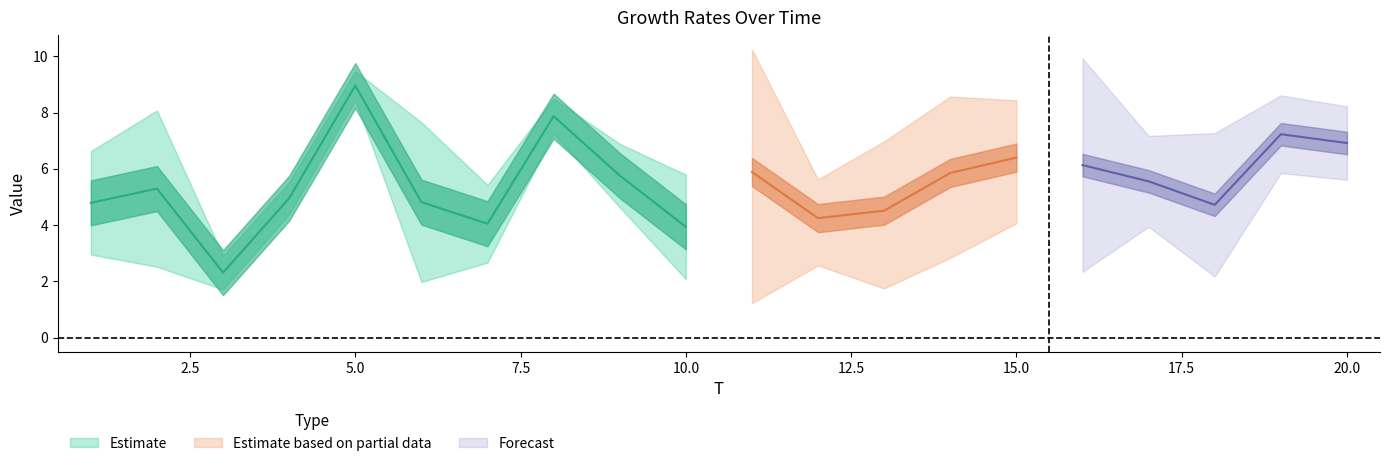

What is the value of the x2 point at the 13th from the left?

4.1